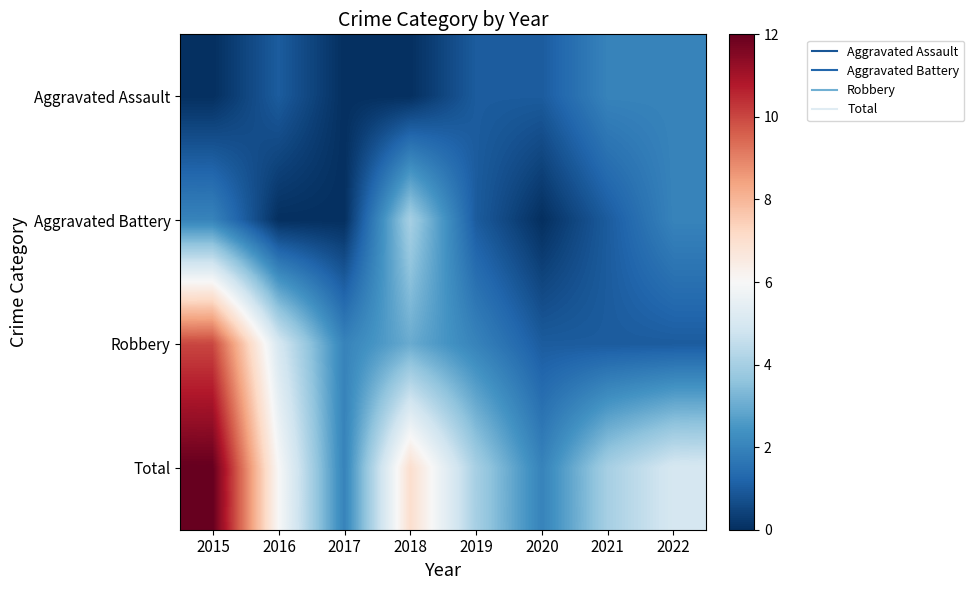

Reading left to right, what are all the values shown in this chart?

Aggravated Assault: 2015=0	2016=1	2017=0	2018=0	2019=1	2020=1	2021=2	2022=2
Aggravated Battery: 2015=2	2016=0	2017=0	2018=4	2019=1	2020=0	2021=1	2022=2
Robbery: 2015=10	2016=5	2017=2	2018=3	2019=2	2020=1	2021=1	2022=1
Total: 2015=12	2016=6	2017=2	2018=7	2019=4	2020=2	2021=4	2022=5